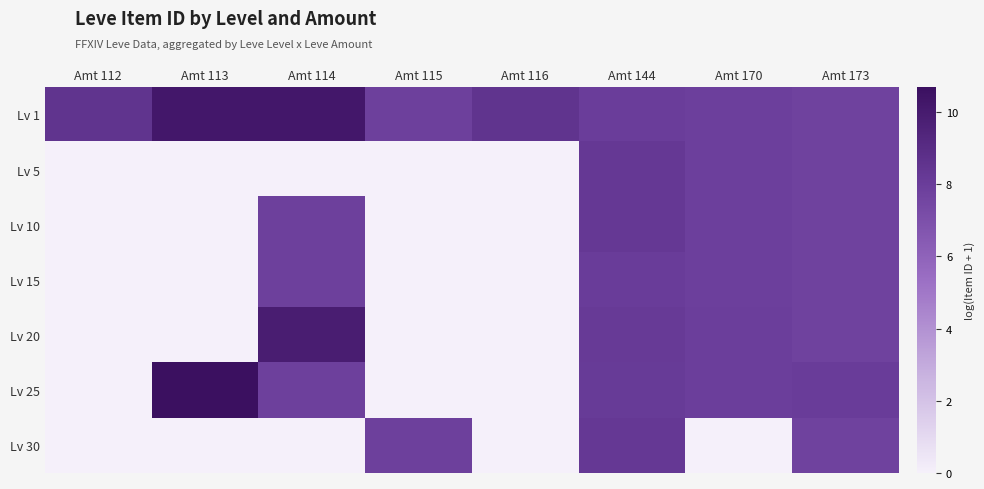

At which category is the sum across all series the highest?

Amt 144